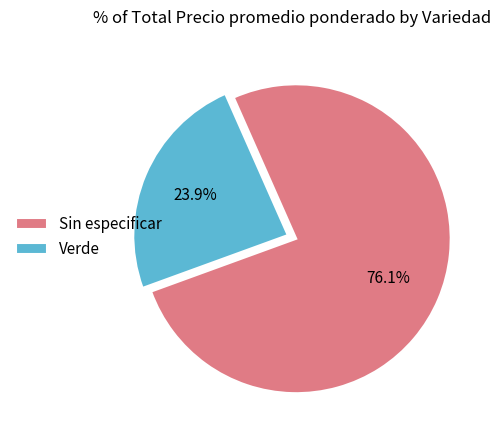

What is the smallest slice in the pie chart?

Verde